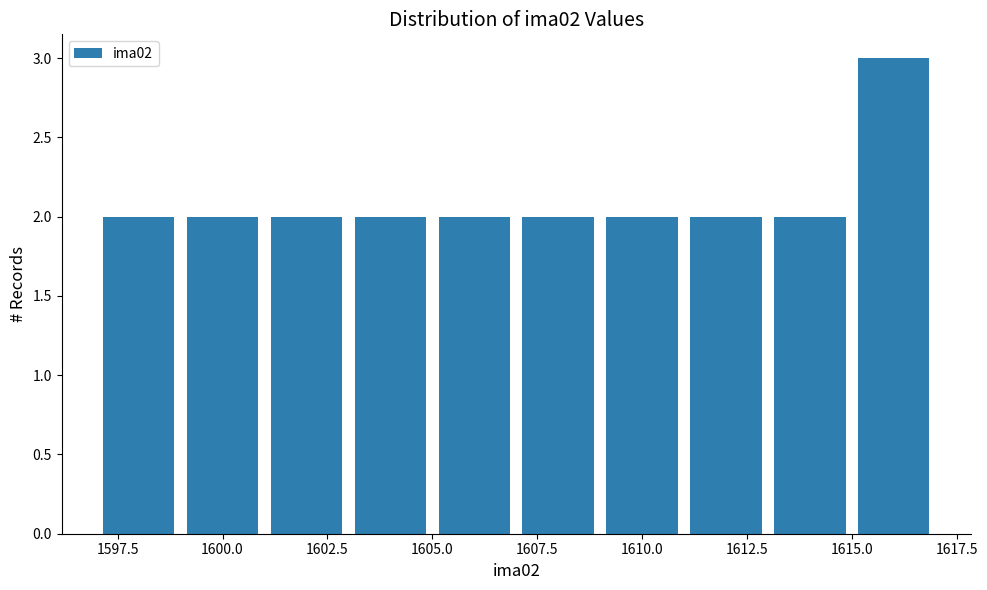

Reading left to right, transcribe this chart: for each bar, give the range it covers on the x-axis and its height. The values are not printed on the chart, so give them approximately, as read against the axis.

1597 to 1599: 2
1599 to 1601: 2
1601 to 1603: 2
1603 to 1605: 2
1605 to 1607: 2
1607 to 1609: 2
1609 to 1611: 2
1611 to 1613: 2
1613 to 1615: 2
1615 to 1617: 3